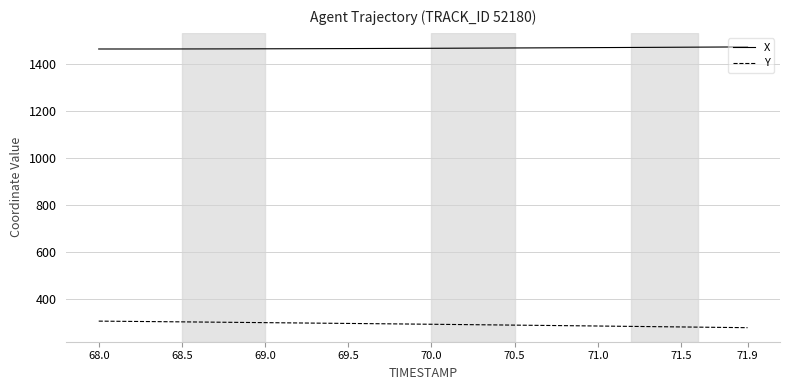

Which series has the largest total across all categories?

X